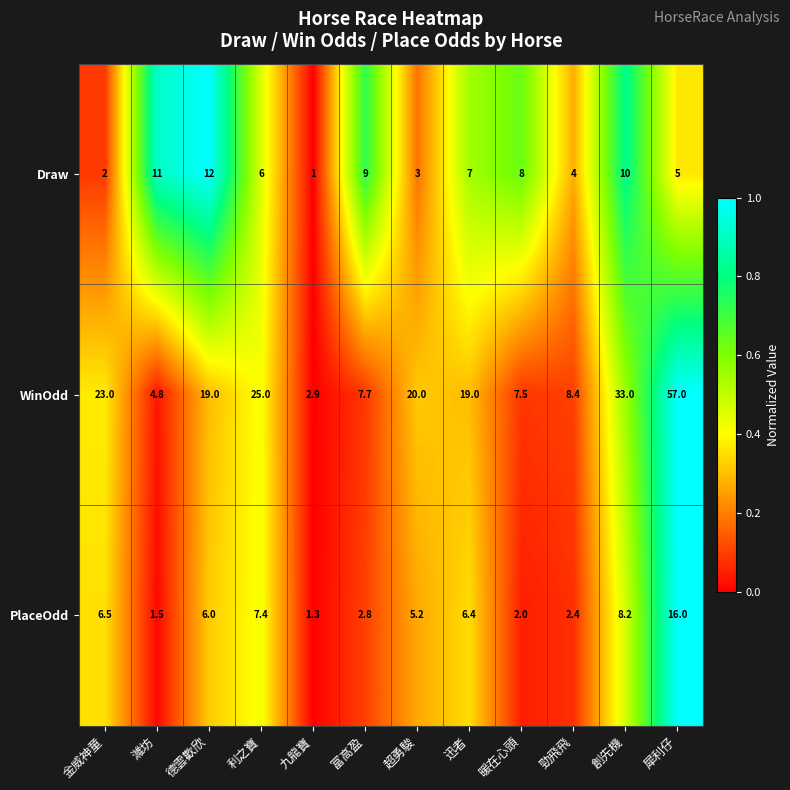

What is the average value of the Draw series?

6.5